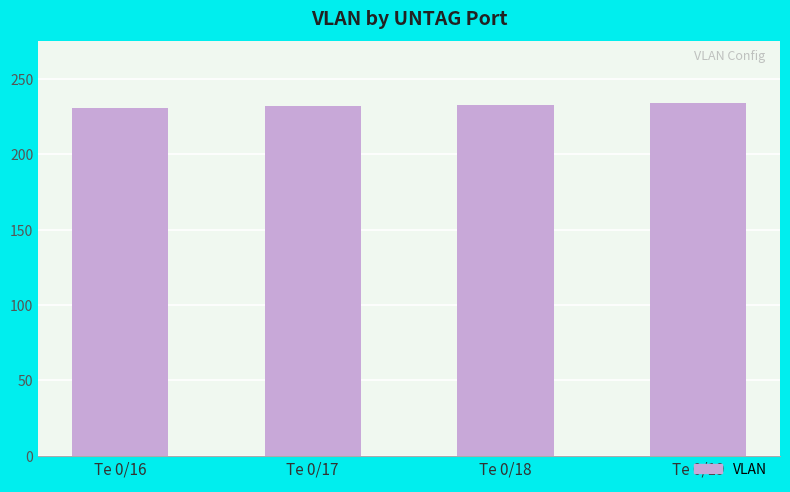

What is the value of the 1st bar from the left?

231